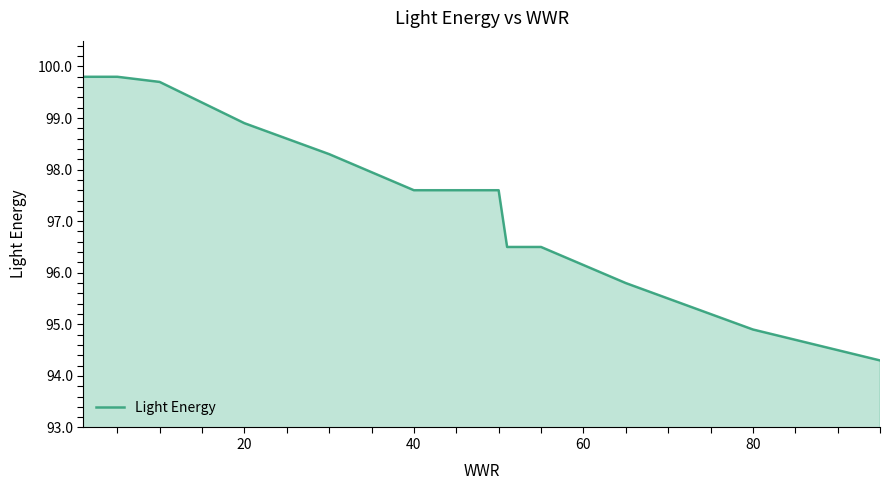

How many distinct data groups are displayed?

1